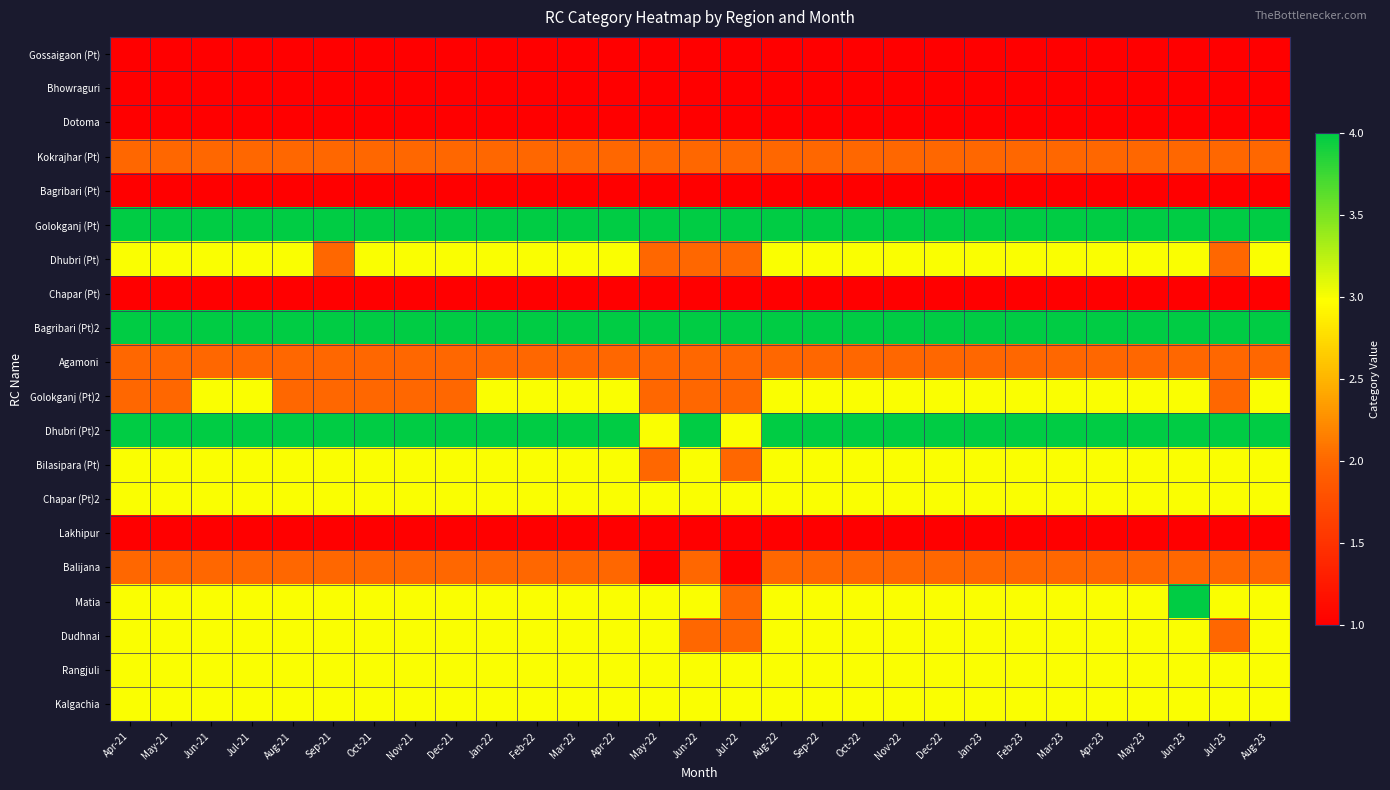

What is the smallest value displayed?

1